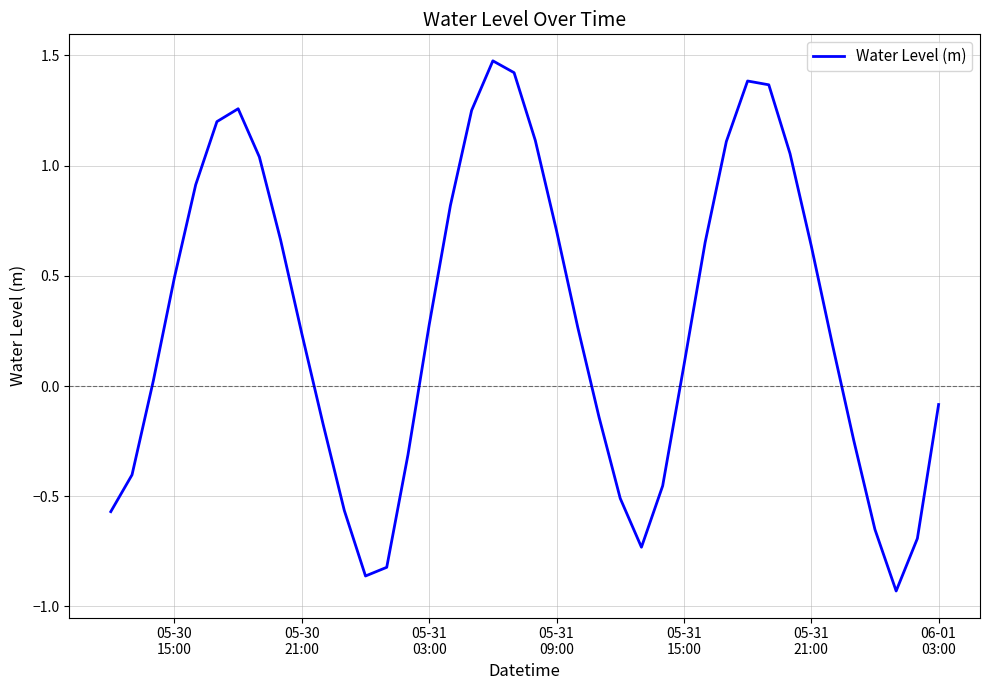

True or false: the data has more than 1 interior local peaks.

True